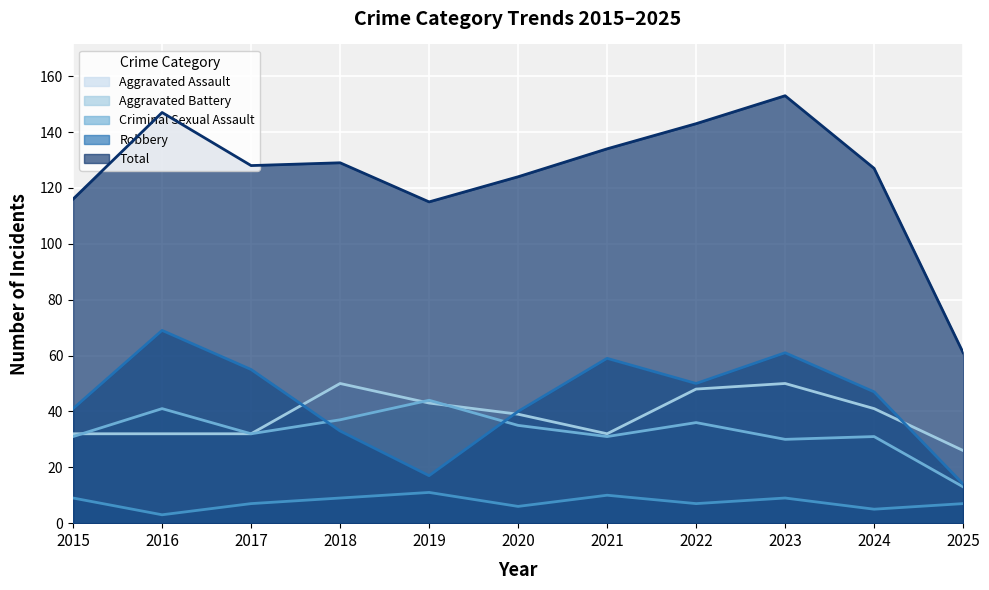

What is the sum of the Total values at 2016 and 2025?

208